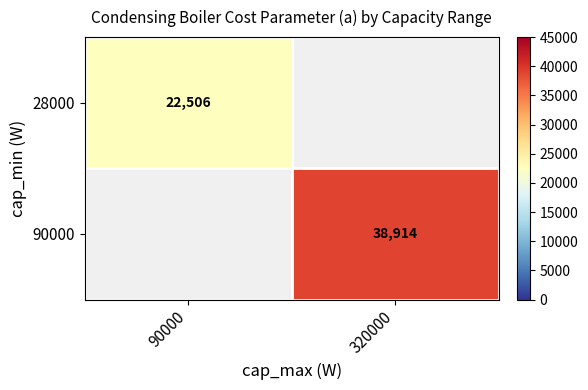

How many values in 90000 are above zero?

1